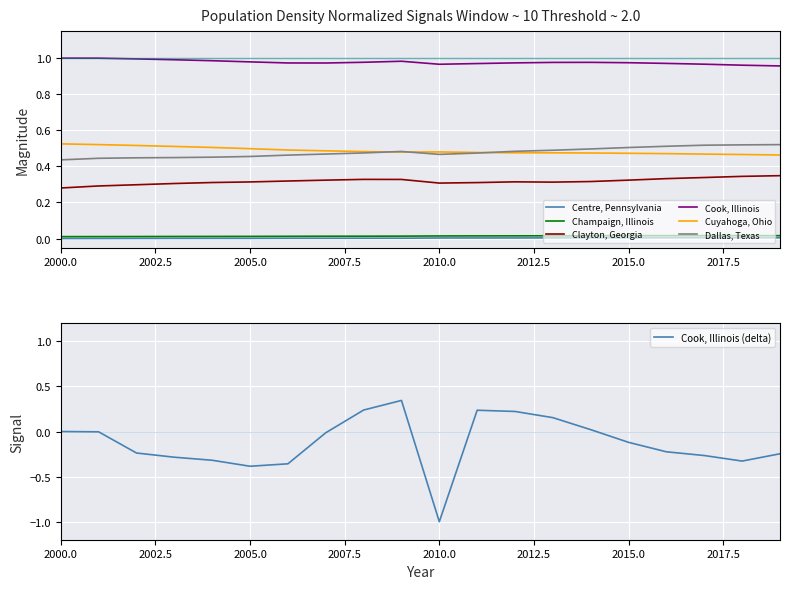

What is the total value across all series at 2001?

2.3